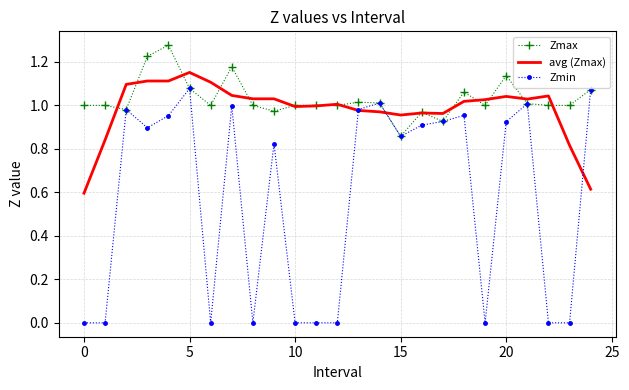

Which series has the largest range (max minus min)?

Zmin